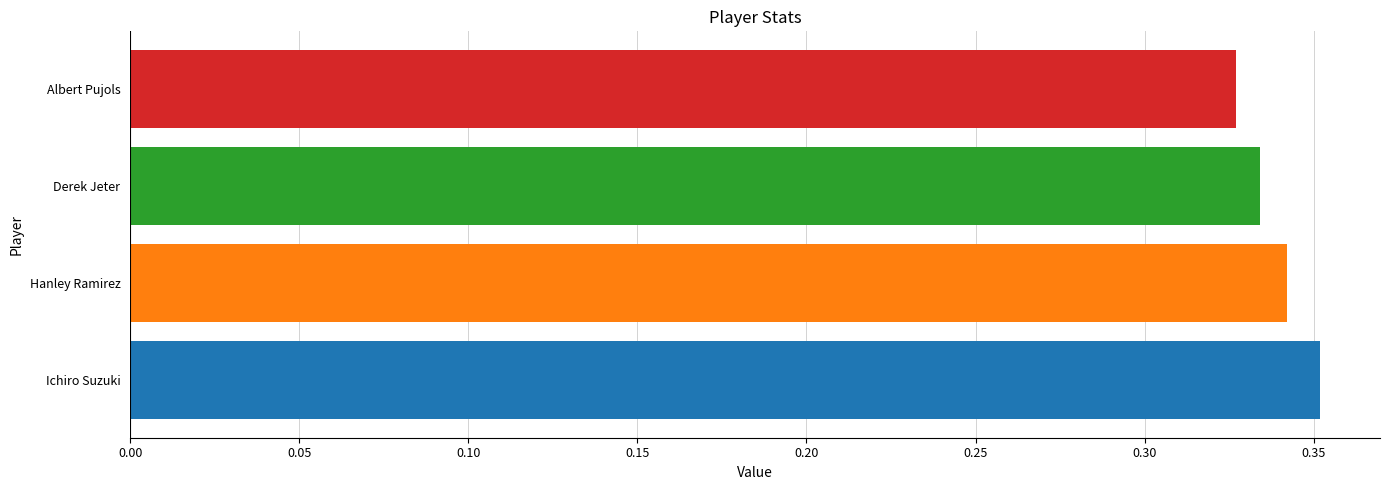

Count the values in the range 0 to 1.

4